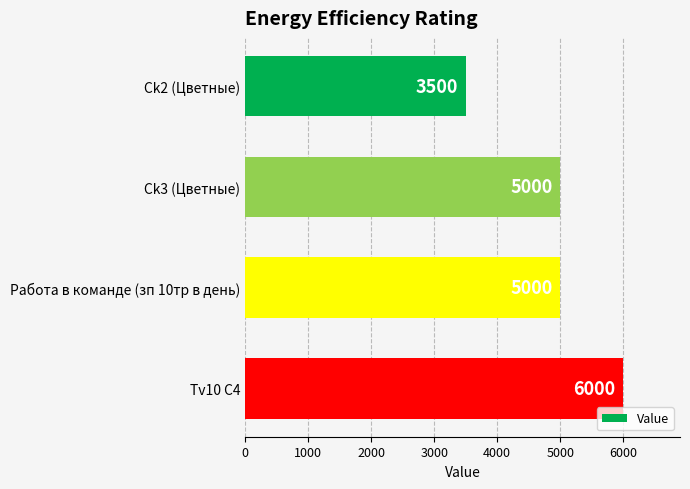

What is the ratio of the value at Tv10 C4 to the value at Ck3 (Цветные)?

1.2